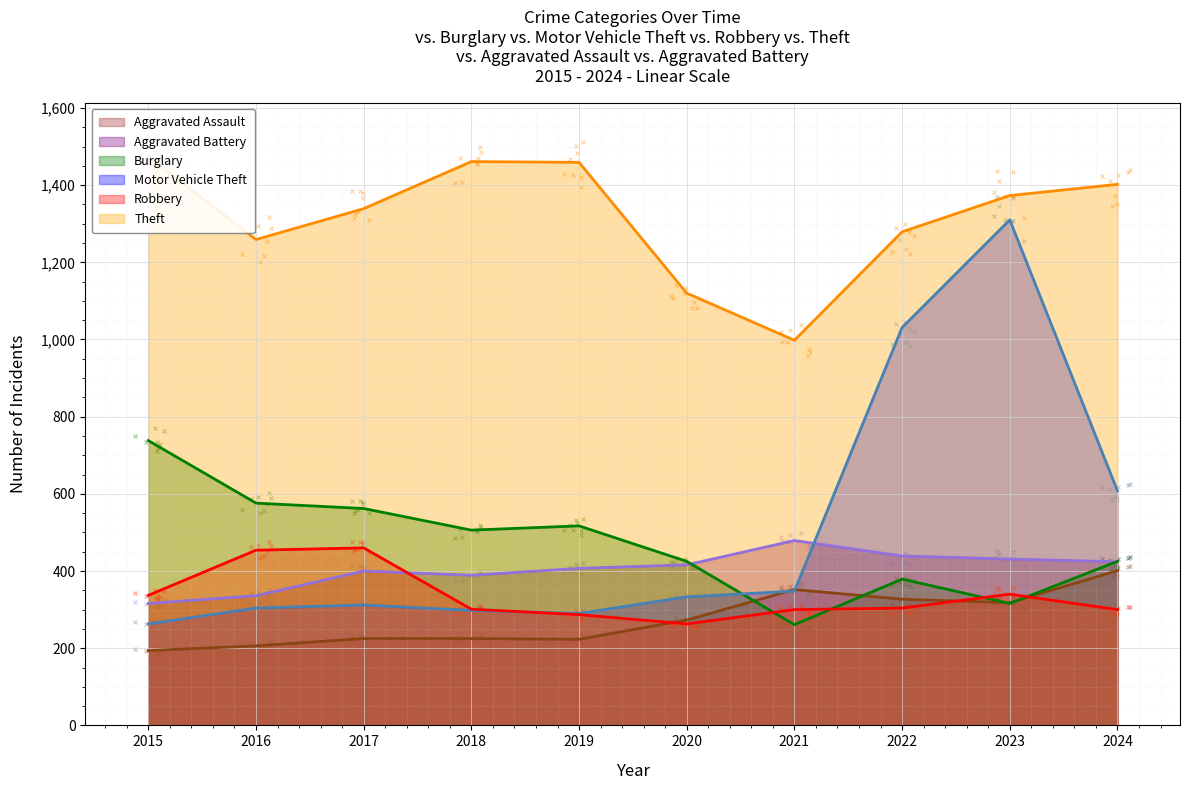

What is the total value across all series at 2016?

3135